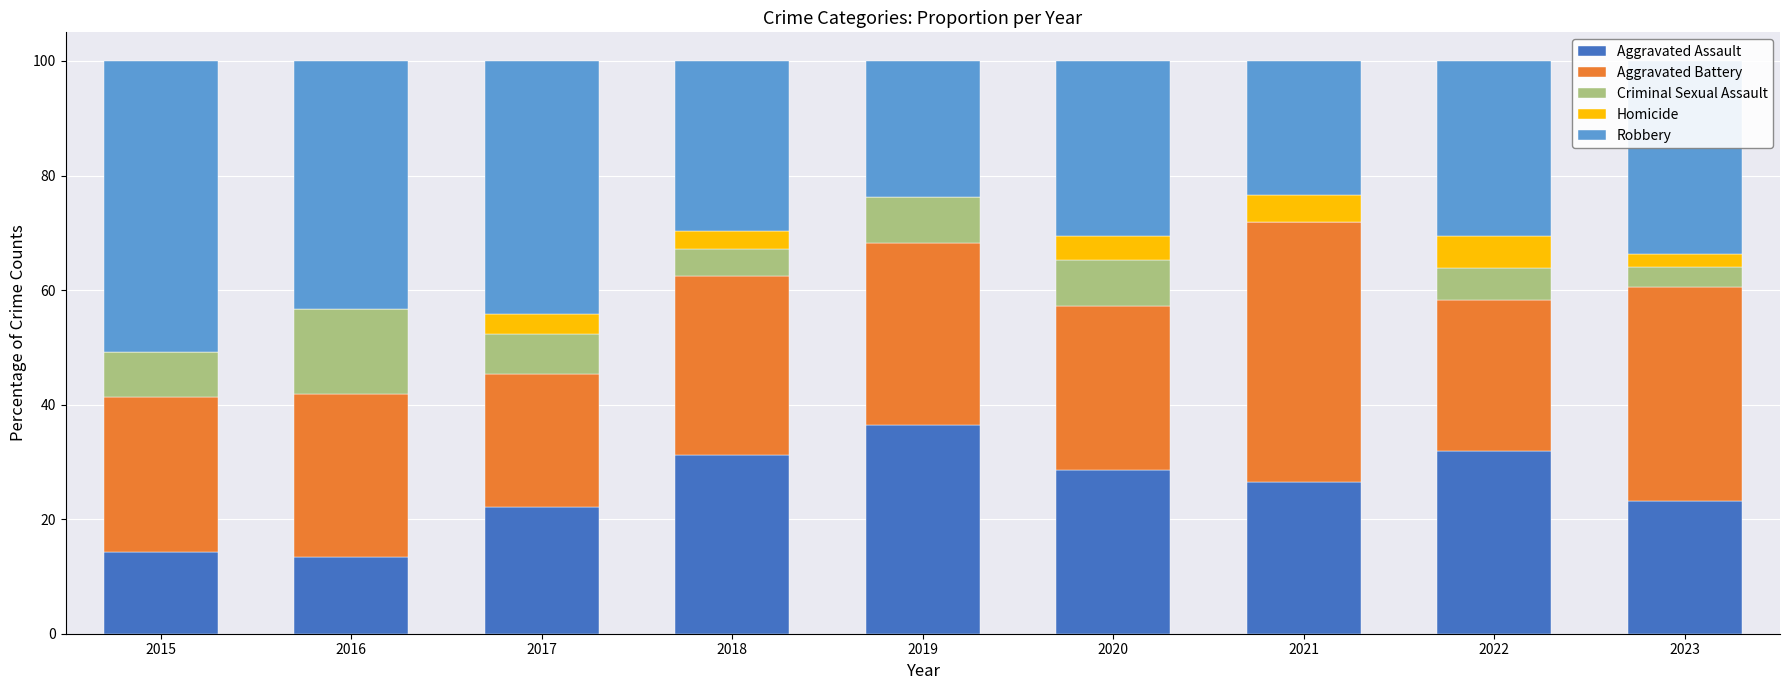

At which label does Aggravated Assault reach its peak?

2019